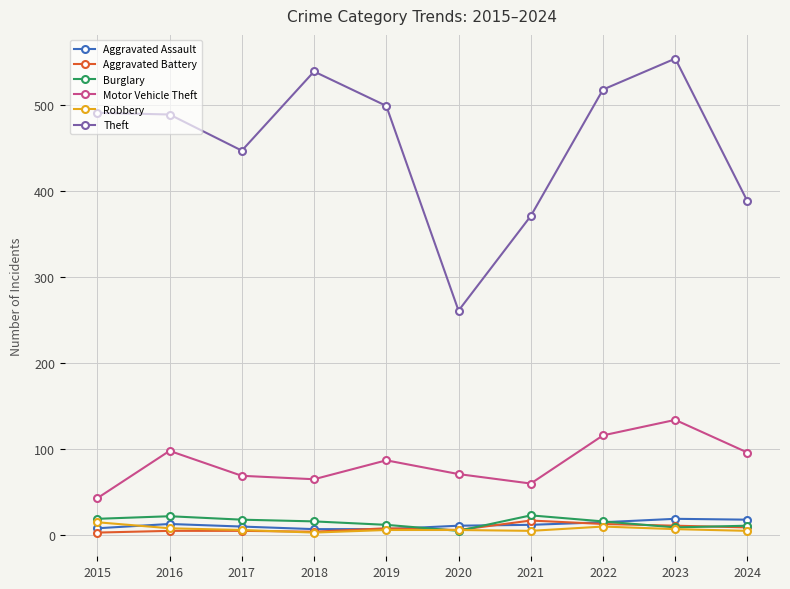

Which series has the widest spread of values?

Theft